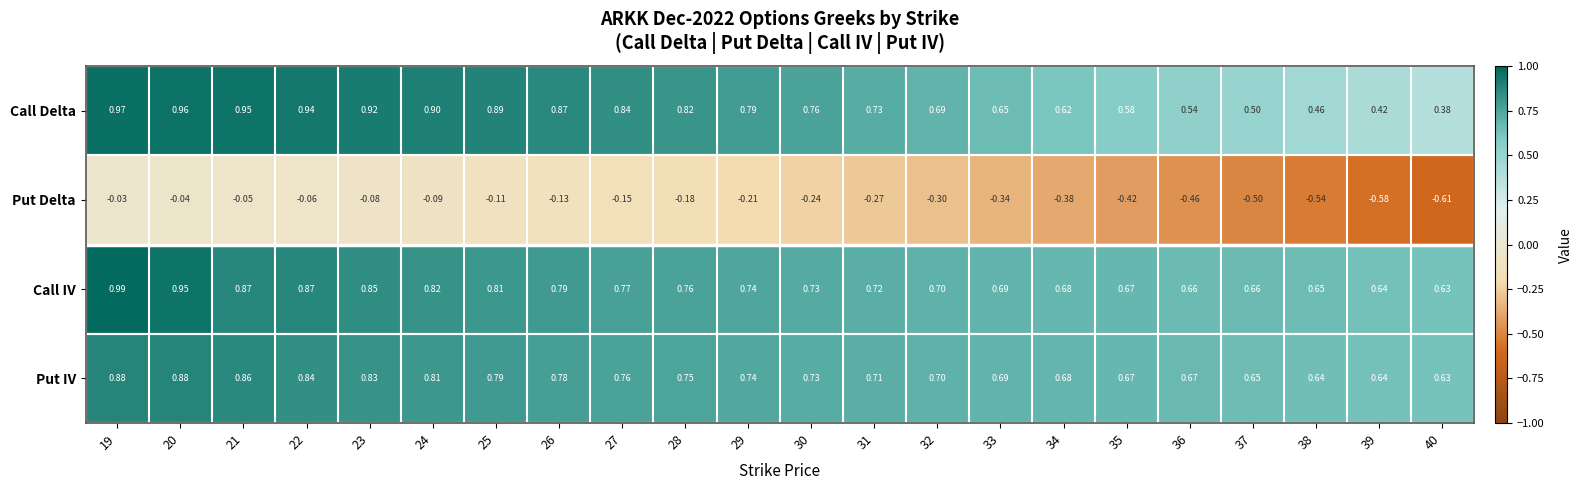

List the series in order of their peak value, lowest first.

Put Delta, Put IV, Call Delta, Call IV